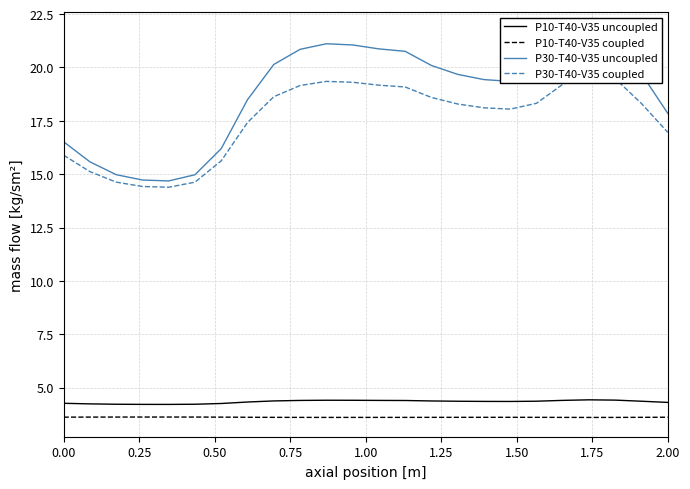

Reading left to right, transcribe all the data shown in this chart.

P10-T40-V35 uncoupled: 4.3	4.2	4.2	4.2	4.2	4.2	4.3	4.3	4.4	4.4	4.4	4.4	4.4	4.4	4.4	4.4	4.3	4.3	4.4	4.4	4.4	4.4	4.4	4.3
P10-T40-V35 coupled: 3.6	3.6	3.6	3.6	3.6	3.6	3.6	3.6	3.6	3.6	3.6	3.6	3.6	3.6	3.6	3.6	3.6	3.6	3.6	3.6	3.6	3.6	3.6	3.6
P30-T40-V35 uncoupled: 16.5	15.6	15.0	14.7	14.7	15.0	16.2	18.5	20.1	20.9	21.1	21.1	20.9	20.8	20.1	19.7	19.4	19.4	19.7	20.9	21.7	21.3	19.7	17.8
P30-T40-V35 coupled: 15.9	15.1	14.6	14.4	14.4	14.6	15.6	17.4	18.6	19.2	19.3	19.3	19.2	19.1	18.6	18.3	18.1	18.0	18.3	19.2	19.8	19.5	18.3	17.0